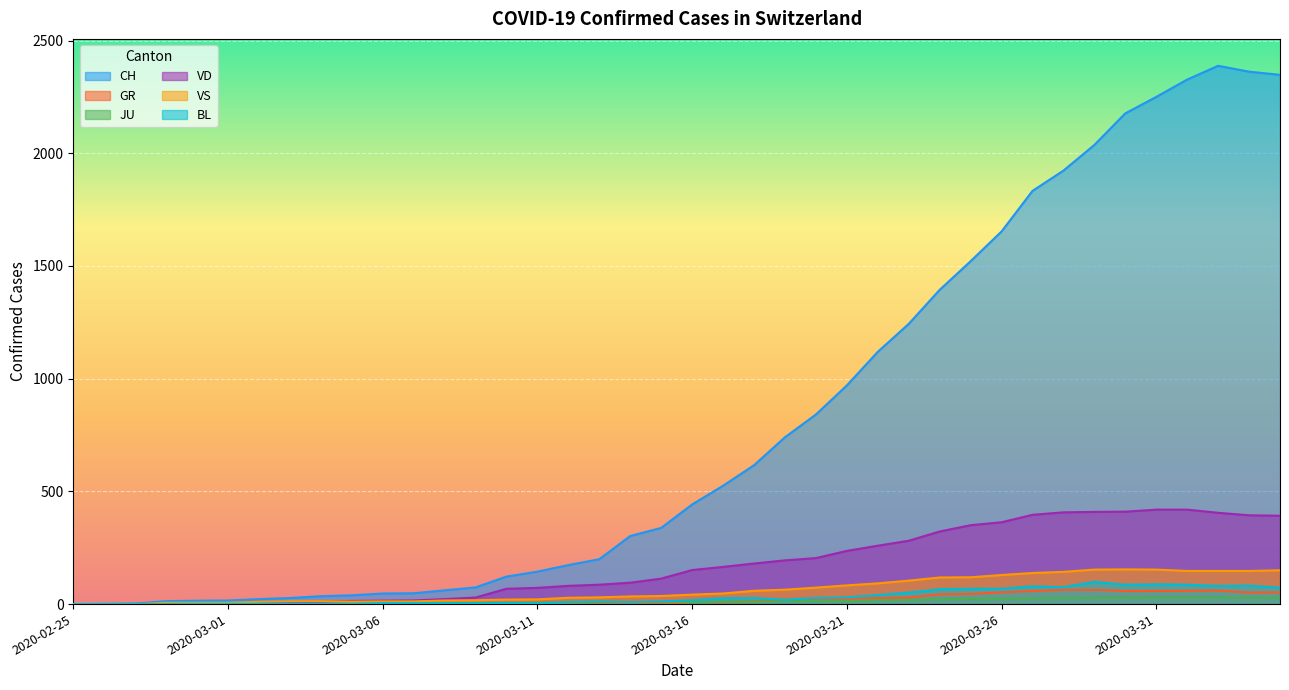

Count the number of categories in the chart.

40